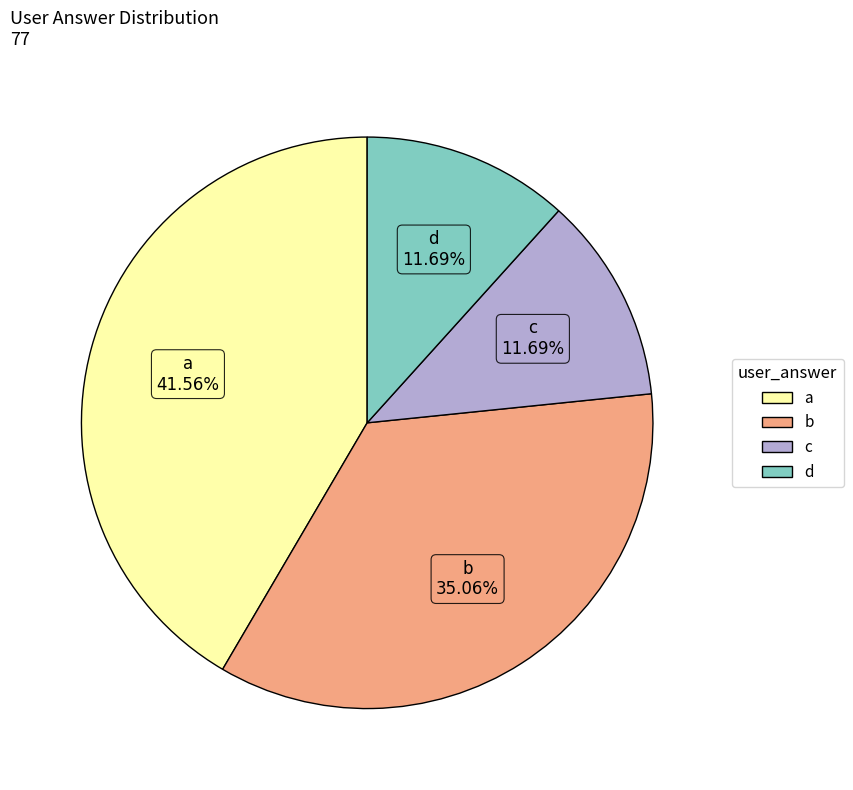

Is a the majority of the pie?

No